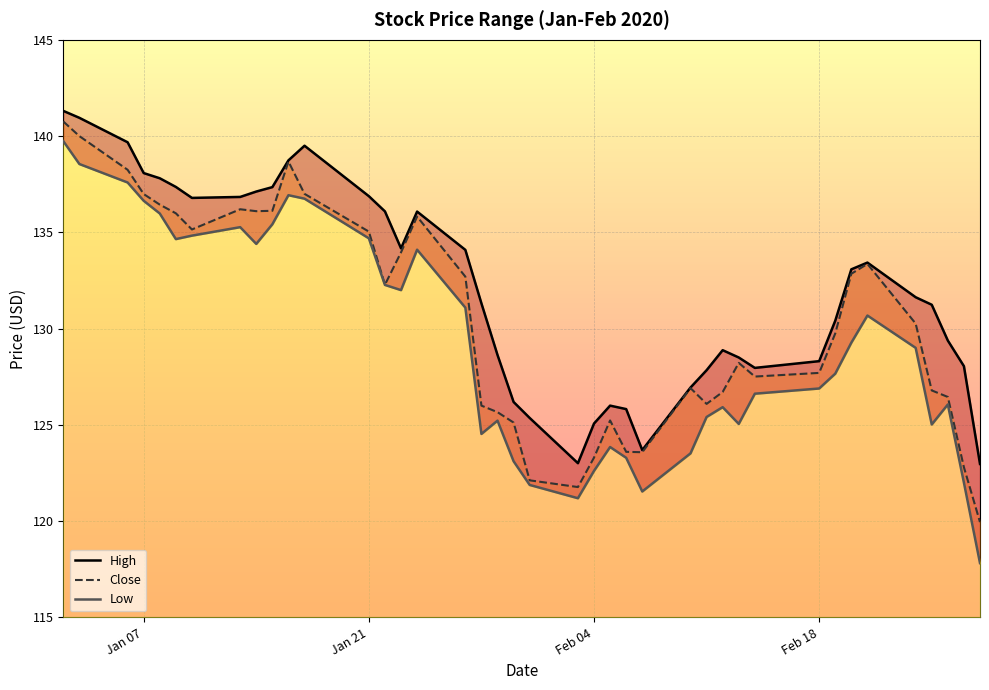

List the series in order of their peak value, highest first.

High, Close, Low